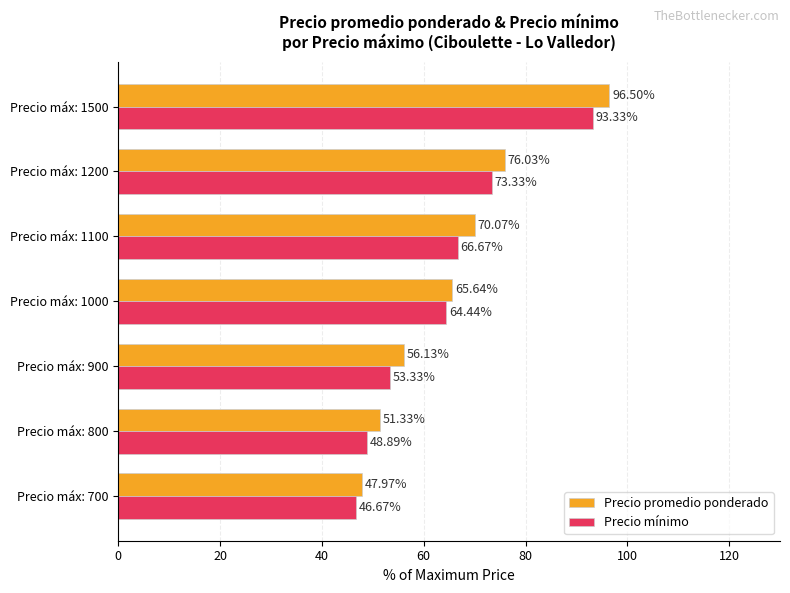

What is the difference between the maximum and minimum values in the Precio promedio ponderado series?

48.5